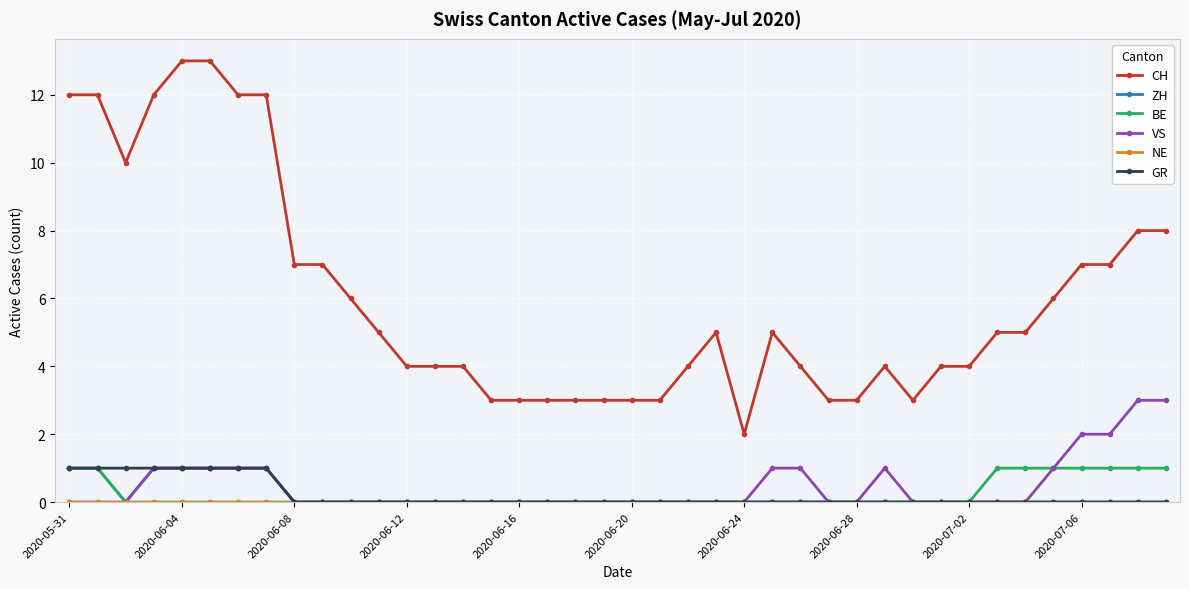

Which series has the widest spread of values?

CH